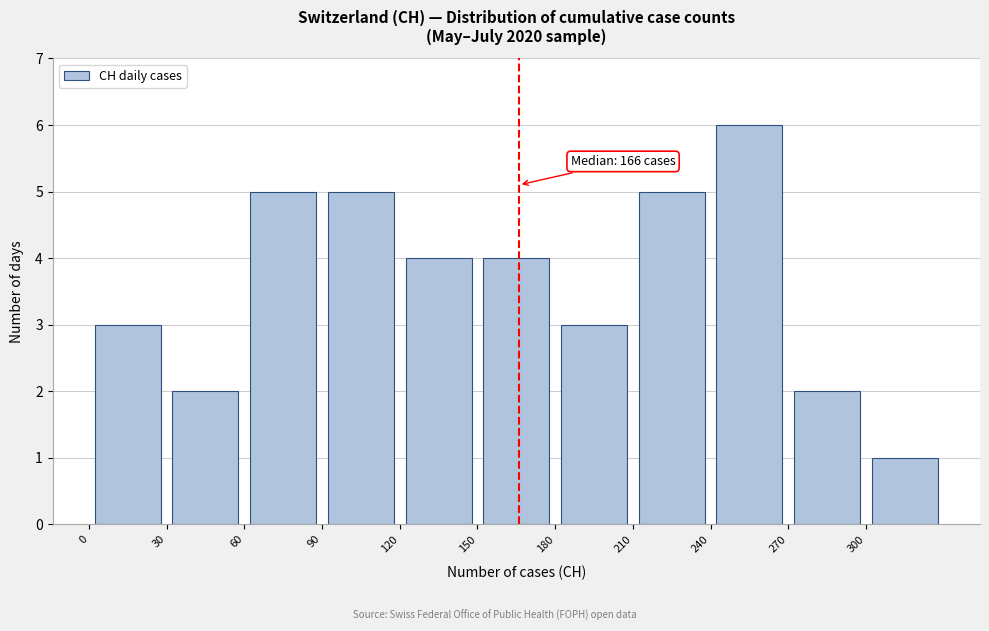

Over which range of the x-axis is the bar tallest?

240 to 270